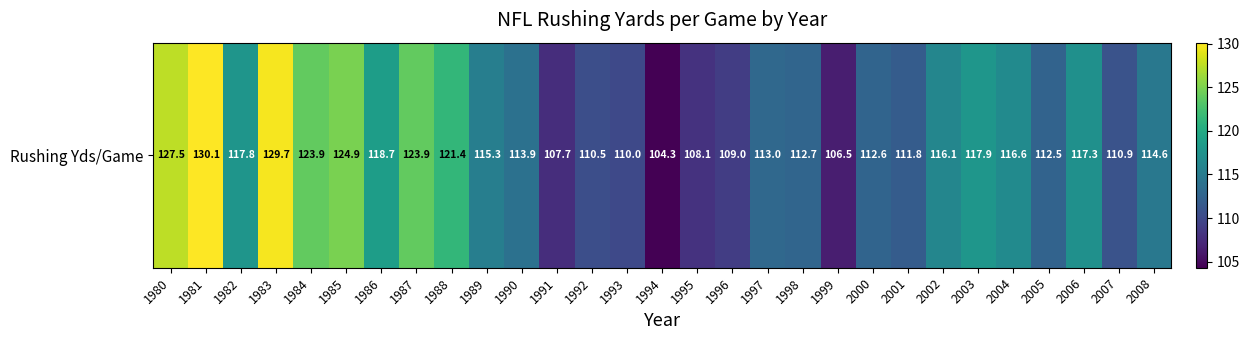

What is the sum of all values?

3359.2